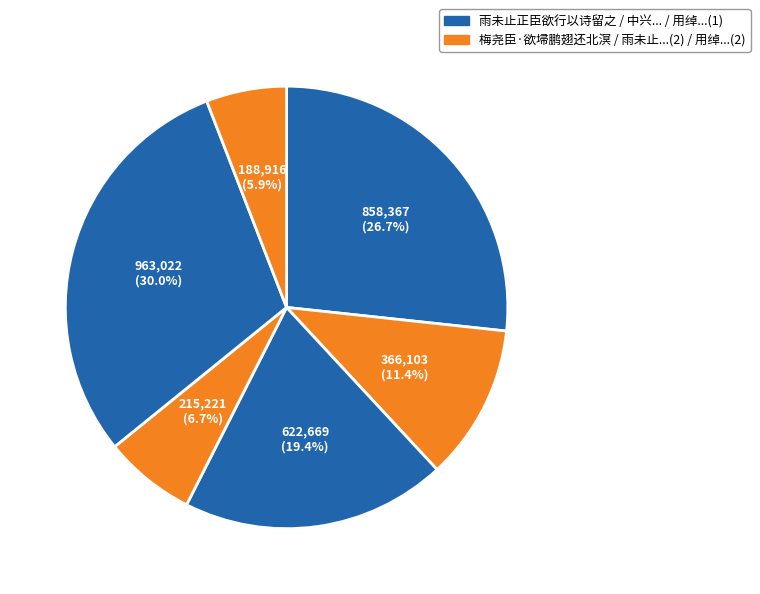

Count the number of slices in the pie.

6